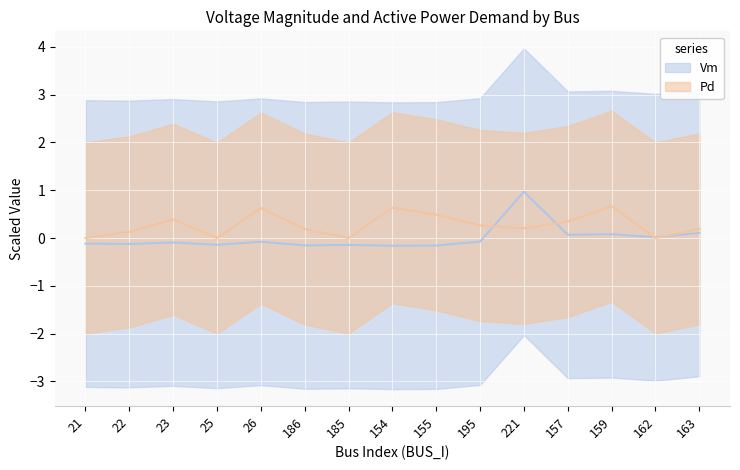

What is the minimum value for Vm?

-0.2